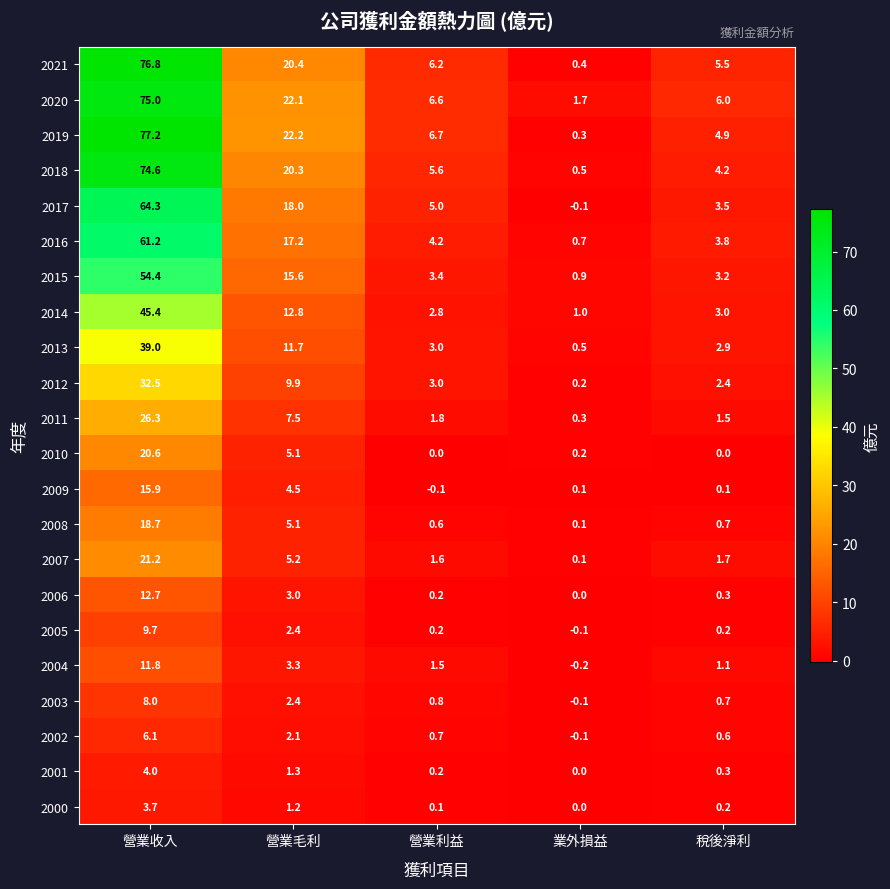

True or false: 2012 has a value of 9.9 at 營業毛利.

True